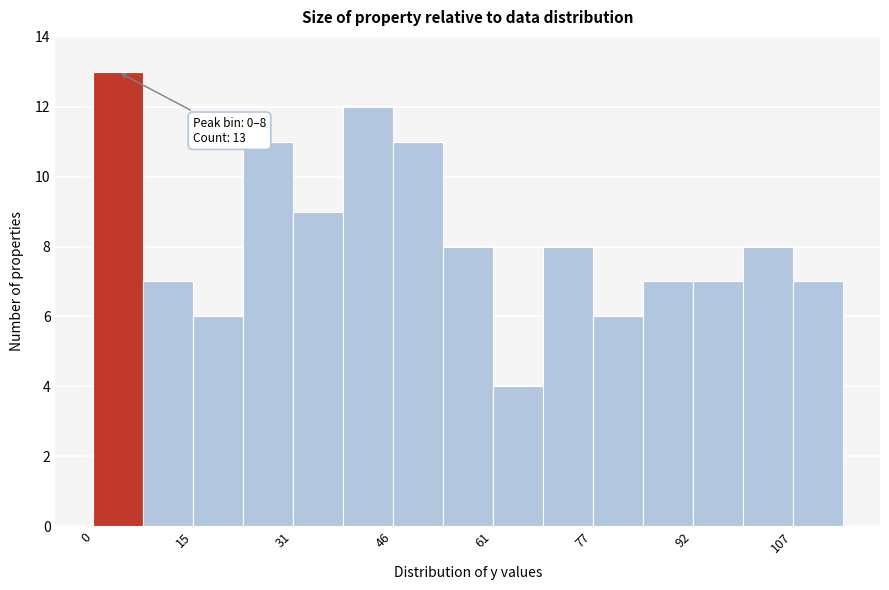

Around what value on the x-axis is the tallest bar? Give the approximate position of its centre, as read against the axis.

4